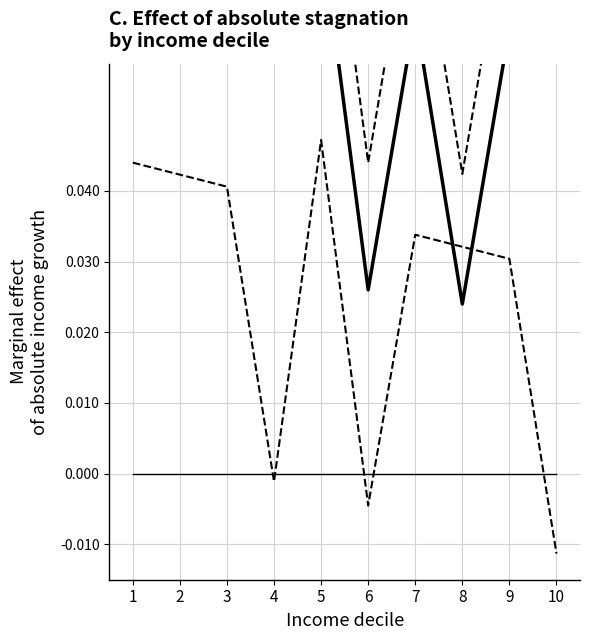

Reading right to left, what are all the values shown in this chart?

Upper CI: 10=0.1	9=0.1	8=0.0	7=0.1	6=0.0	5=0.1	4=0.1	3=0.1	2=0.1	1=0.1
Main effect: 10=0.1	9=0.1	8=0.0	7=0.1	6=0.0	5=0.1	4=0.1	3=0.1	2=0.1	1=0.1
Lower CI: 10=-0.0	9=0.0	8=0.0	7=0.0	6=-0.0	5=0.0	4=-0.0	3=0.0	2=0.0	1=0.0
Zero reference: 10=0.0	9=0.0	8=0.0	7=0.0	6=0.0	5=0.0	4=0.0	3=0.0	2=0.0	1=0.0